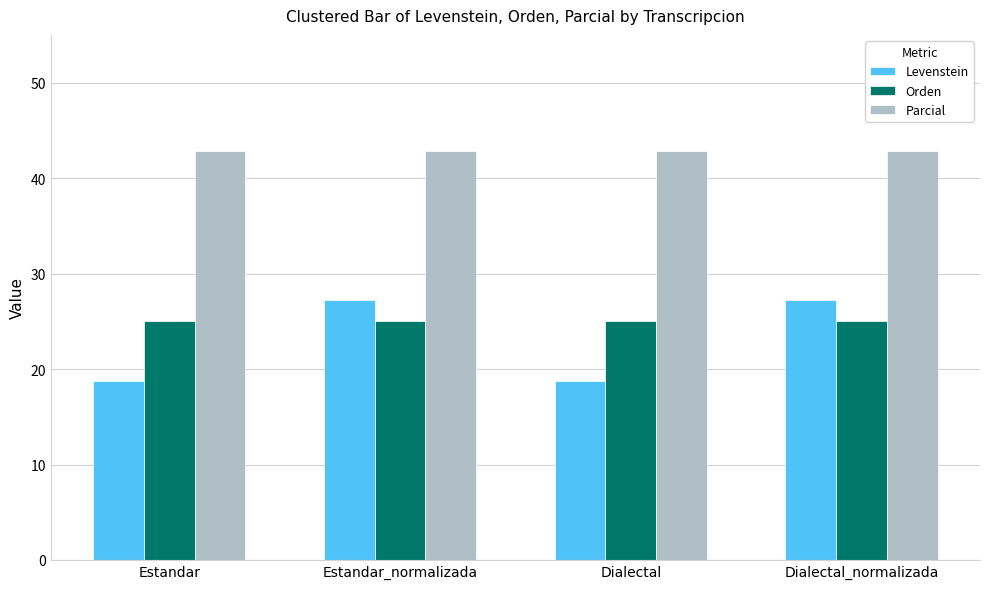

Which series has the largest total across all categories?

Parcial